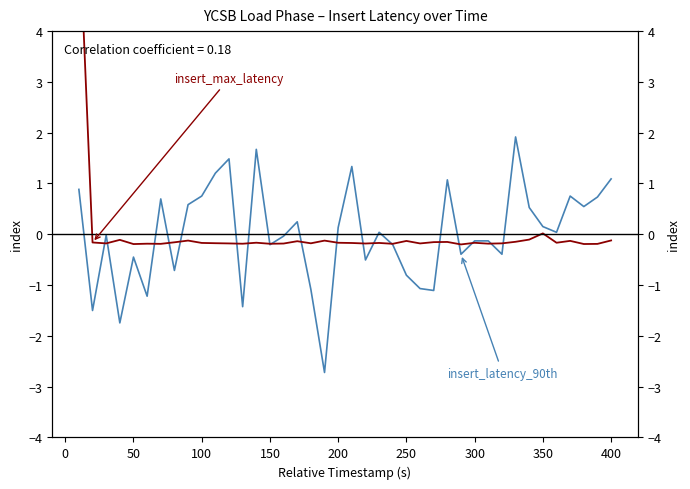

How many intersections are there between insert_latency_90th and insert_max_latency?

19